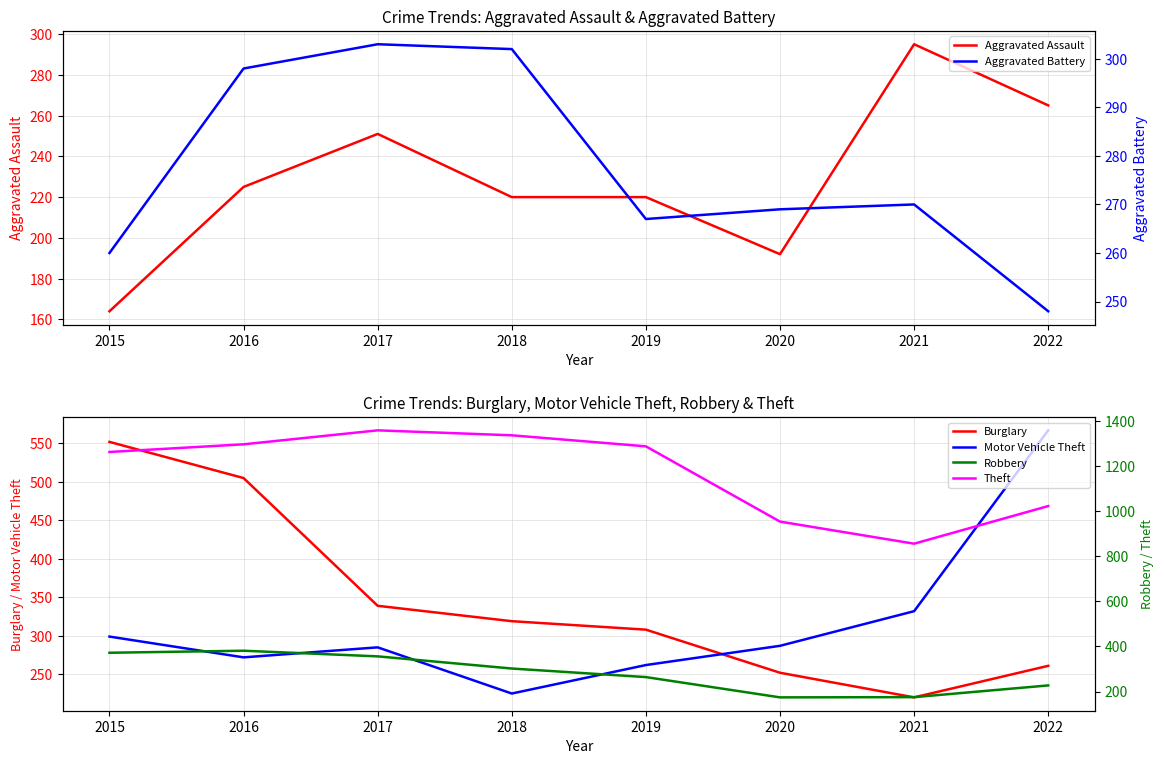

Reading left to right, transcribe all the data shown in this chart.

Aggravated Assault: 164	225	251	220	220	192	295	265
Burglary: 552	505	339	319	308	252	220	261
Motor Vehicle Theft: 299	272	285	225	262	287	332	567
Aggravated Battery: 260	298	303	302	267	269	270	248
Robbery: 372	381	356	302	264	174	175	227
Theft: 1263	1297	1359	1337	1288	954	856	1023